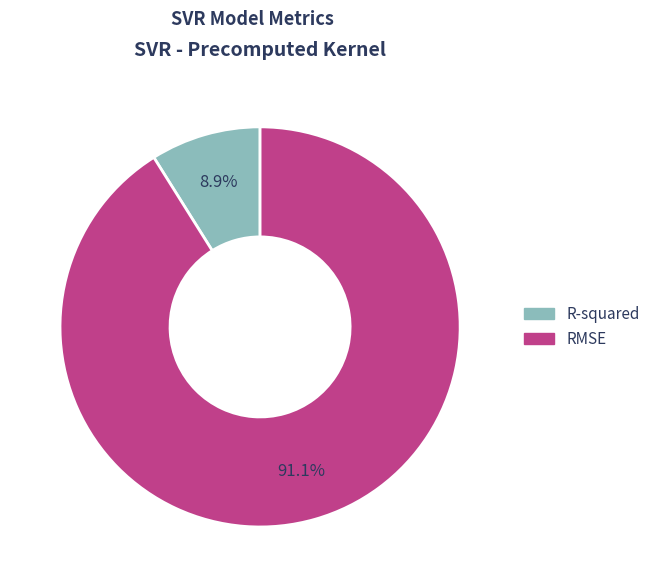

Between R-squared and RMSE, which is larger?

RMSE